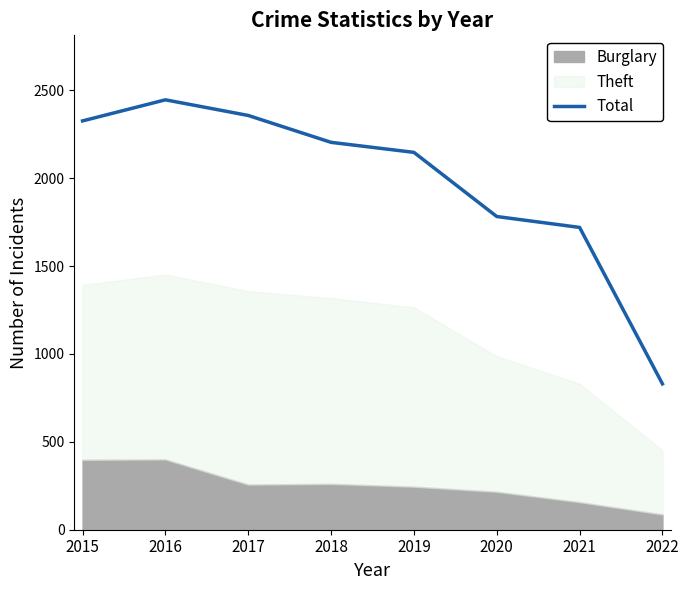

What is the change in value from 2017 to 2020?

-575